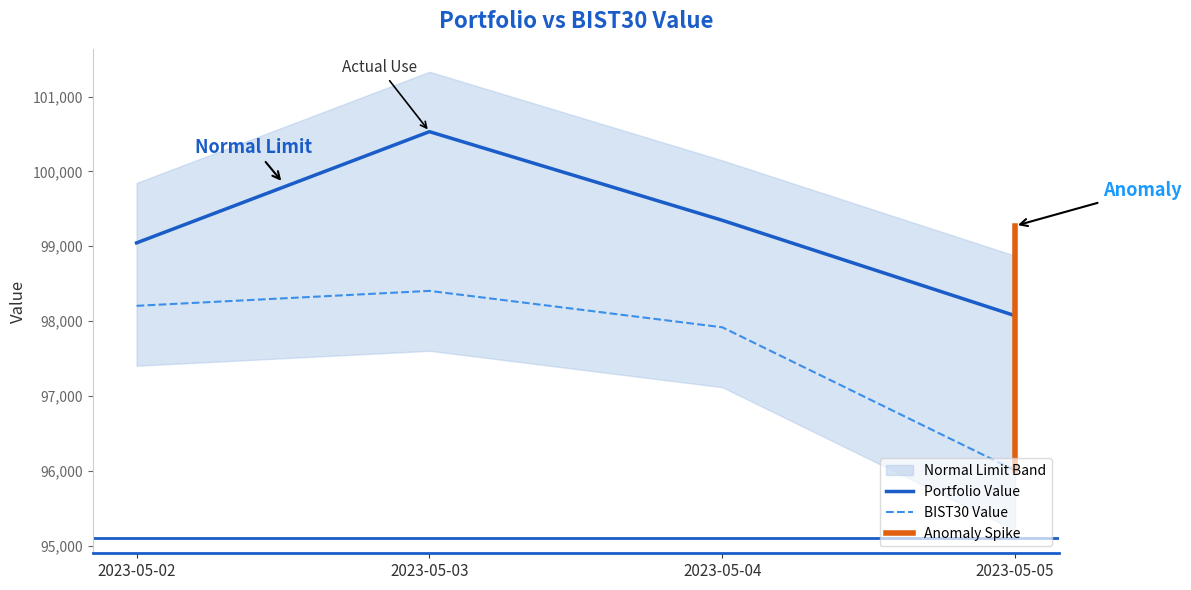

True or false: Portfolio Value and BIST30 Value intersect in this chart.

False